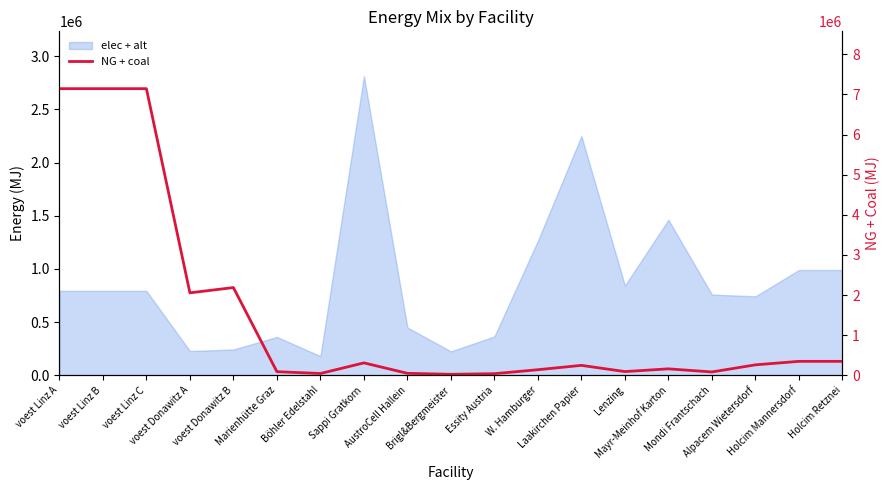

Which category has the highest value across all series?

voest Linz A